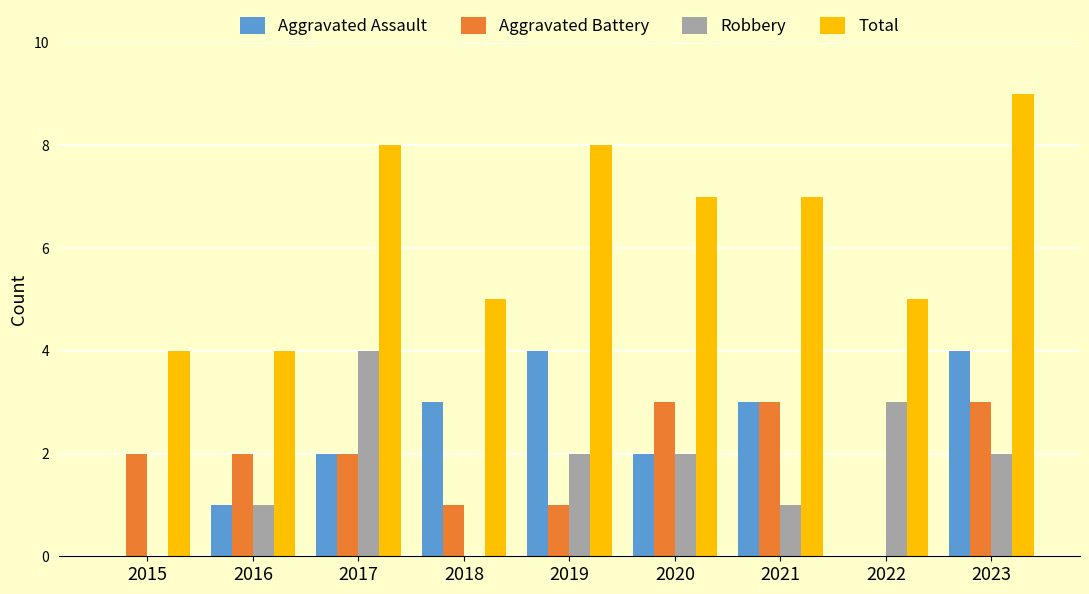

Is it true that Aggravated Assault equals 2 at 2020?

True